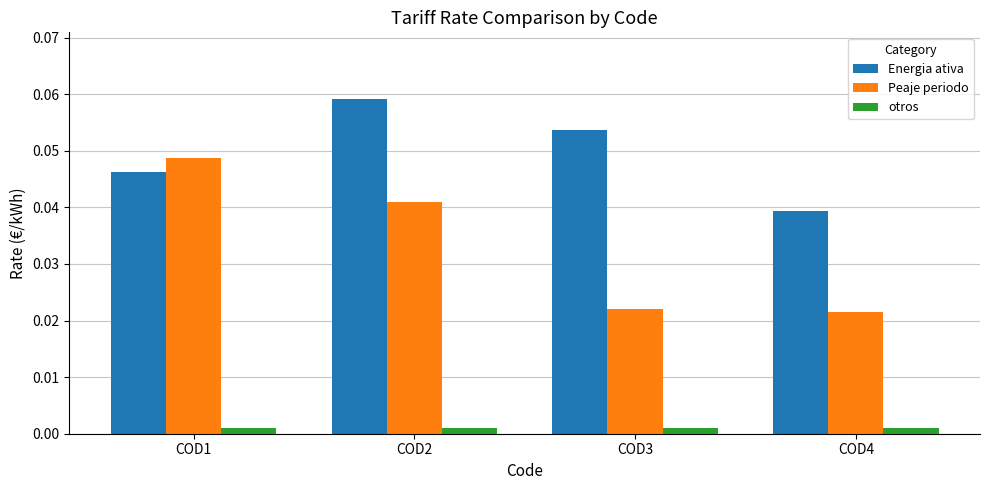

Between COD2 and COD4, which series saw the biggest shift?

Energia ativa